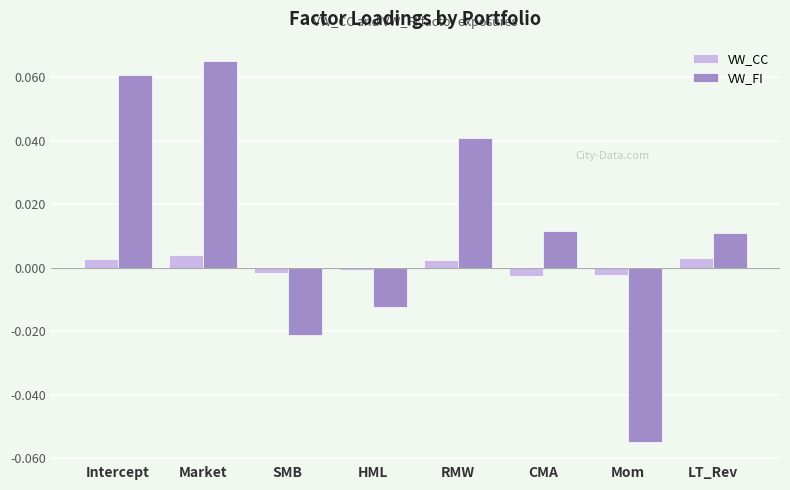

At which category is the sum across all series the highest?

Market